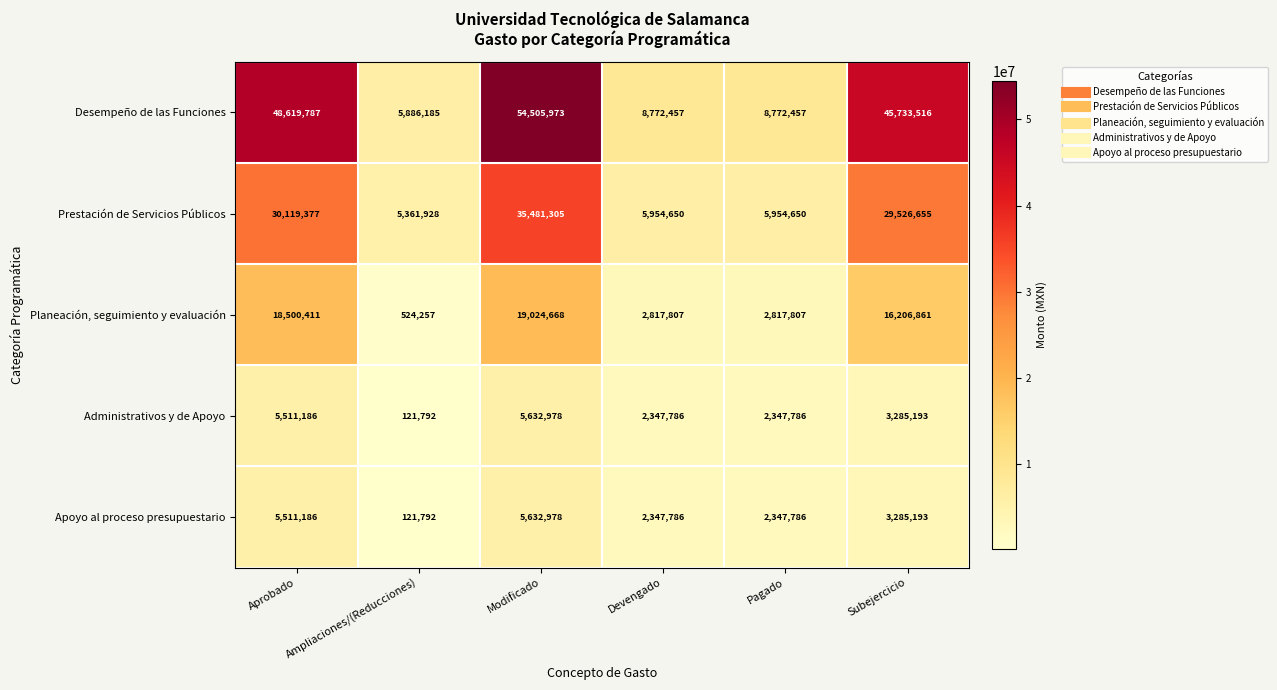

Which series has the largest range (max minus min)?

Desempeño de las Funciones